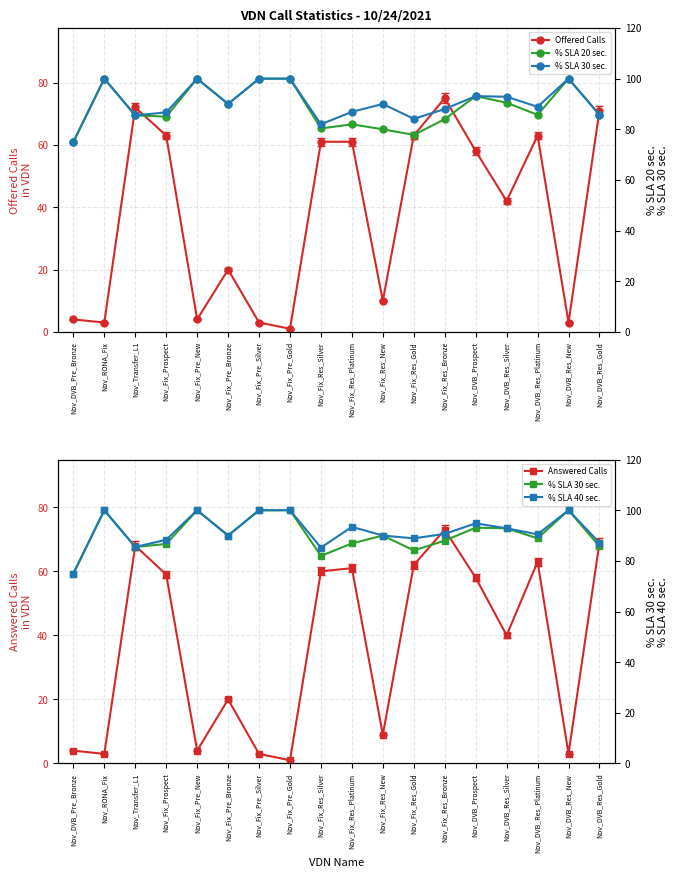

How many distinct data groups are displayed?

5